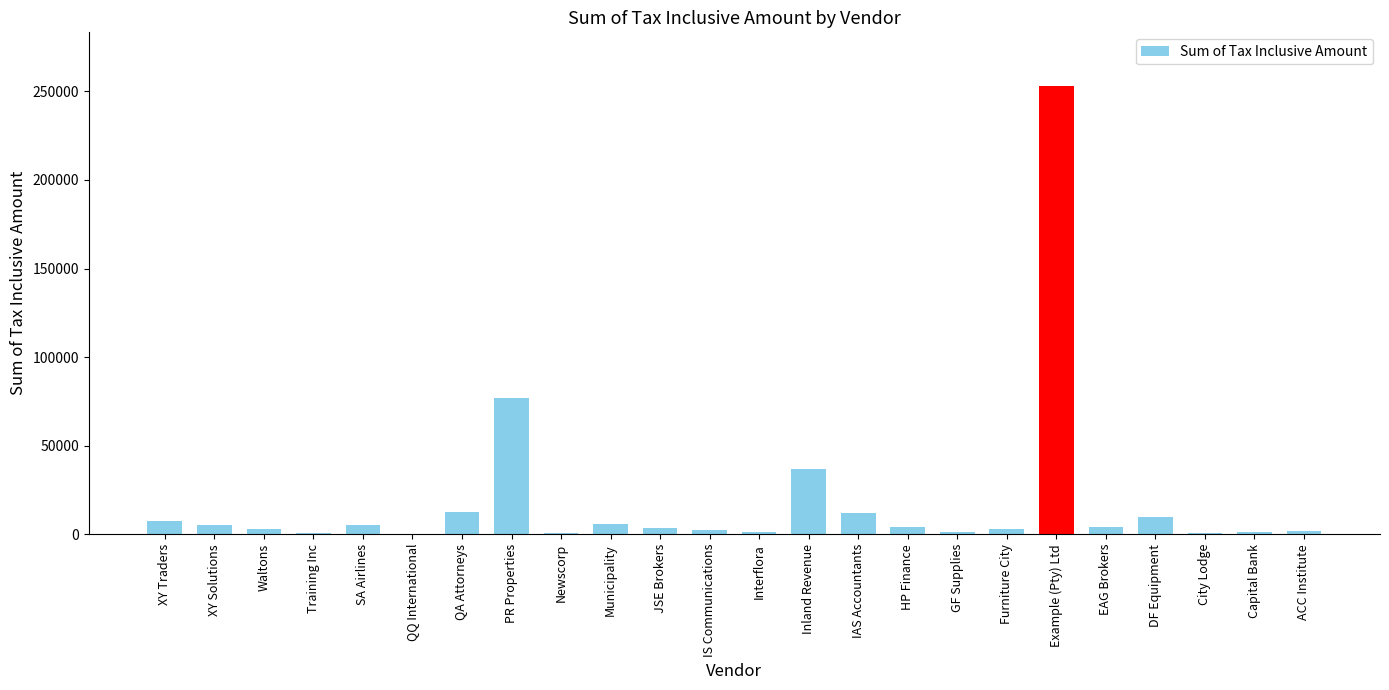

Between IS Communications and XY Traders, which is larger?

XY Traders